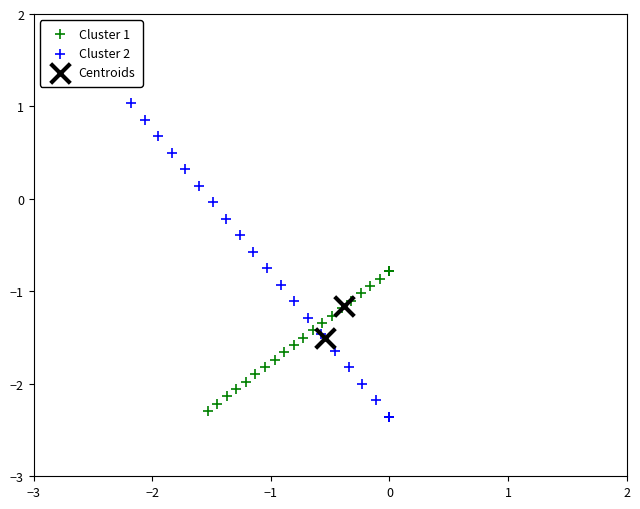

What are all the series names shown in the legend?

Cluster 1, Cluster 2, Centroids